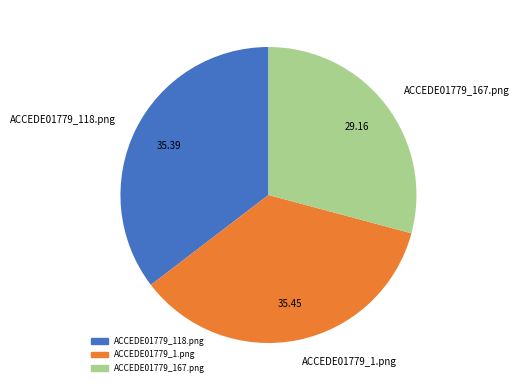

Which has a higher value, ACCEDE01779_1.png or ACCEDE01779_167.png?

ACCEDE01779_1.png